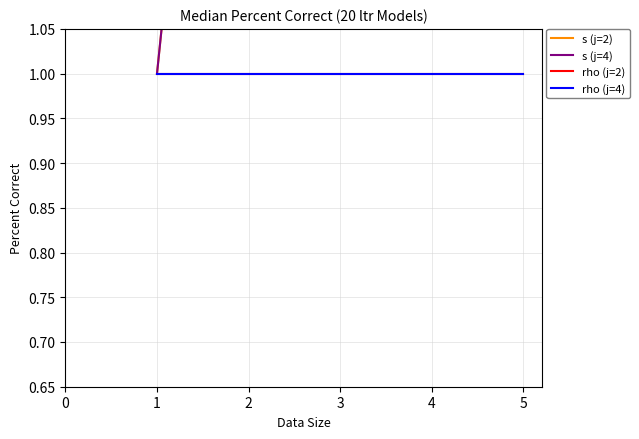

Does the chart have visible grid lines?

Yes